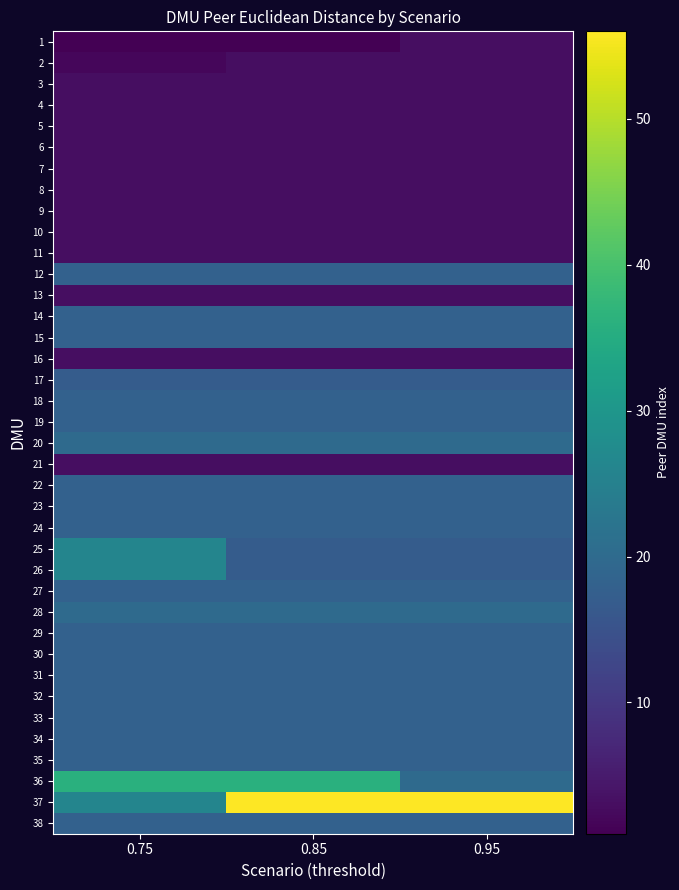

What is the spread (max minus min) of values at 0.75?

35